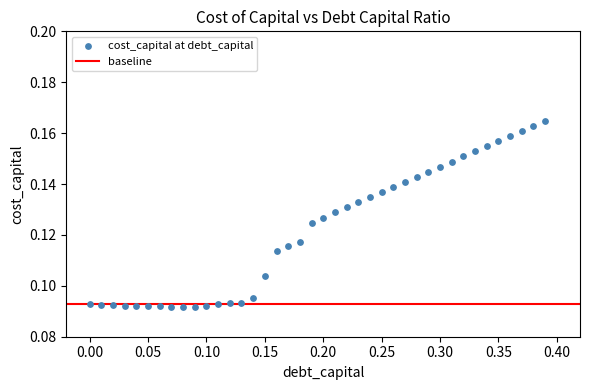

What is the range of X values (max minus min)?

0.4